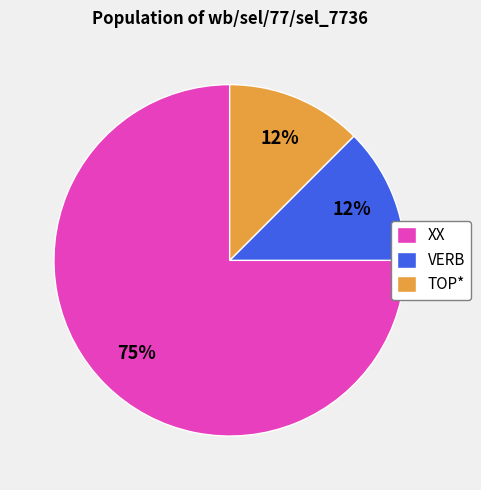

What is the largest slice in the pie chart?

XX